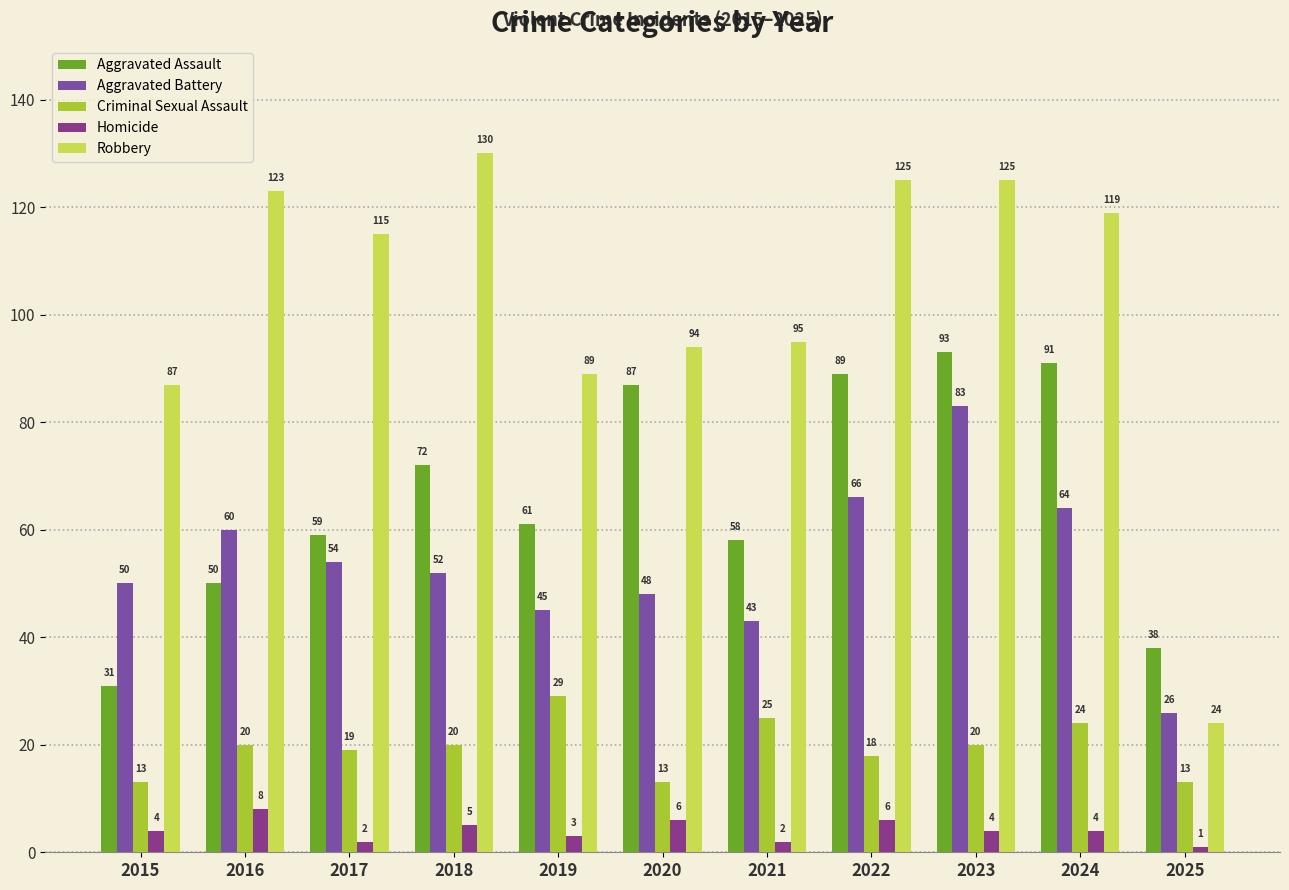

At which label does Aggravated Assault first exceed 61?

2018